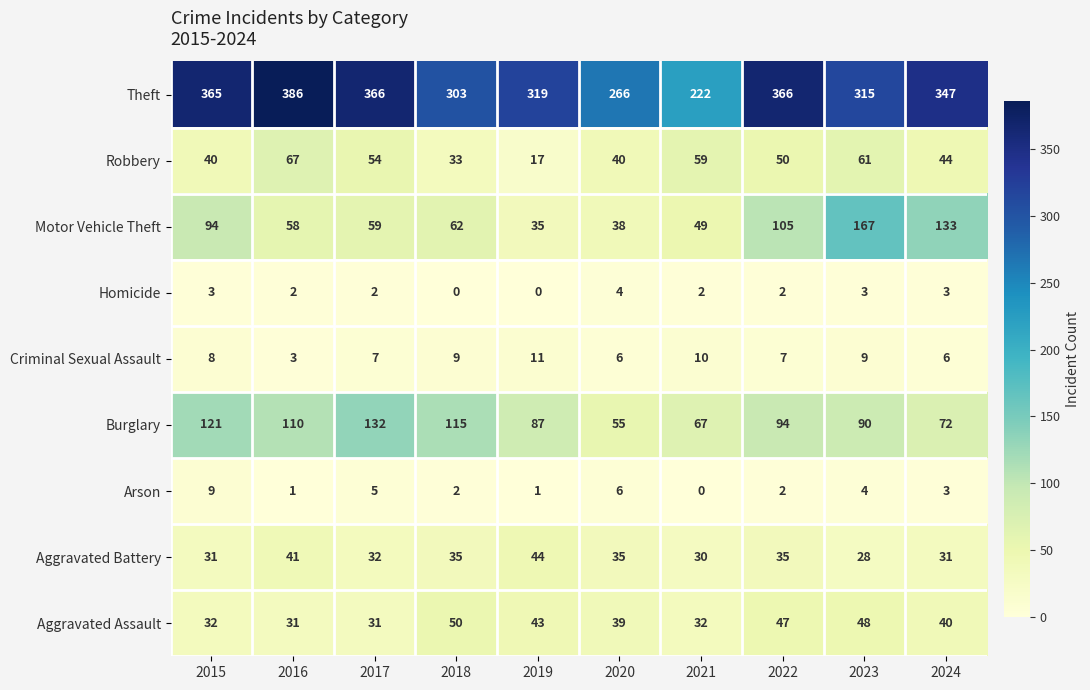

The Criminal Sexual Assault series shows 7 at 2017. True or false?

True